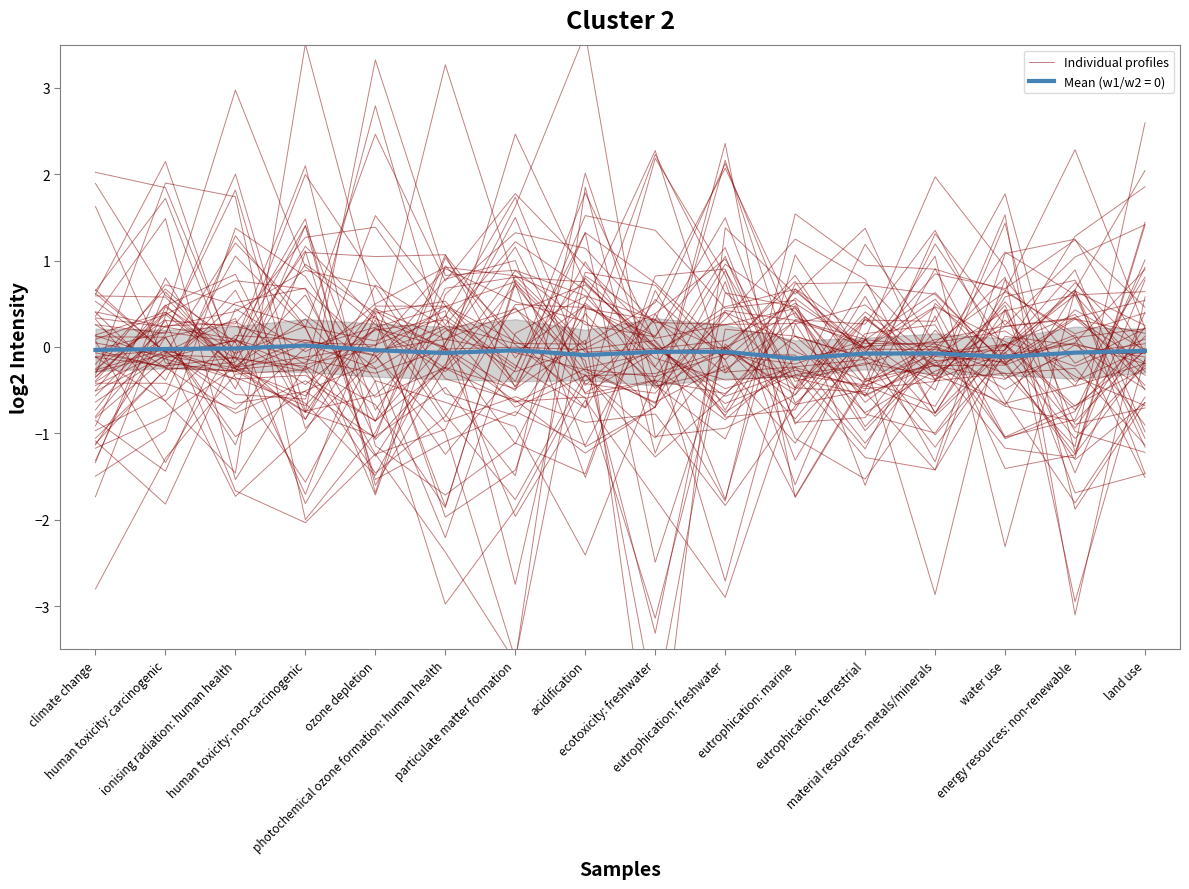

How many interior local valleys (lower than both neighbors) does the data have?

4